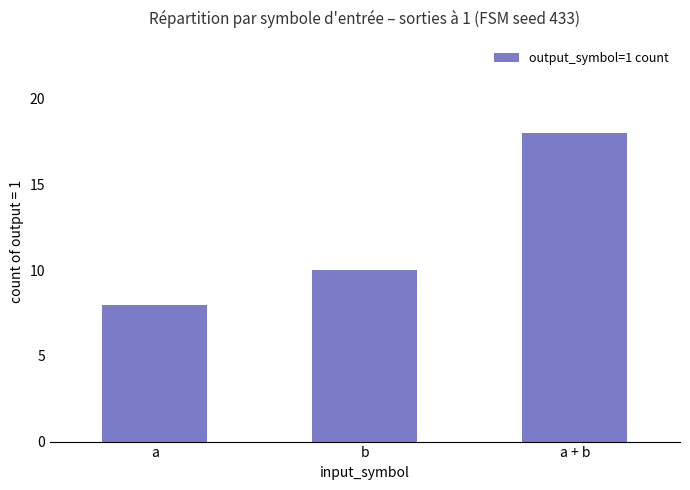

What is the maximum value shown in the chart?

18